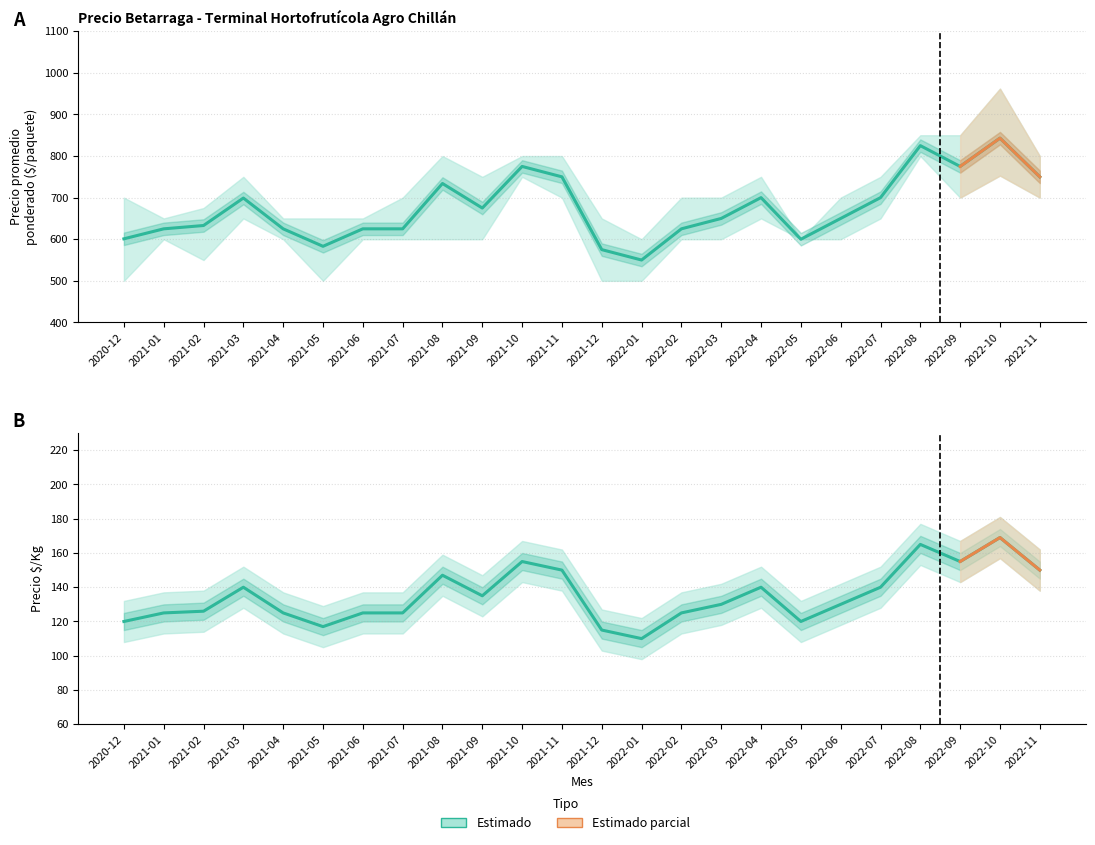

Reading right to left, list all the values displayed in this chart.

Precio promedio ponderado: 750	843	775	825	700	650	600	700	650	625	550	575	750	775	675	734	625	625	583	625	699	633	625	601
Precio $/Kg: 150	169	155	165	140	130	120	140	130	125	110	115	150	155	135	147	125	125	117	125	140	126	125	120